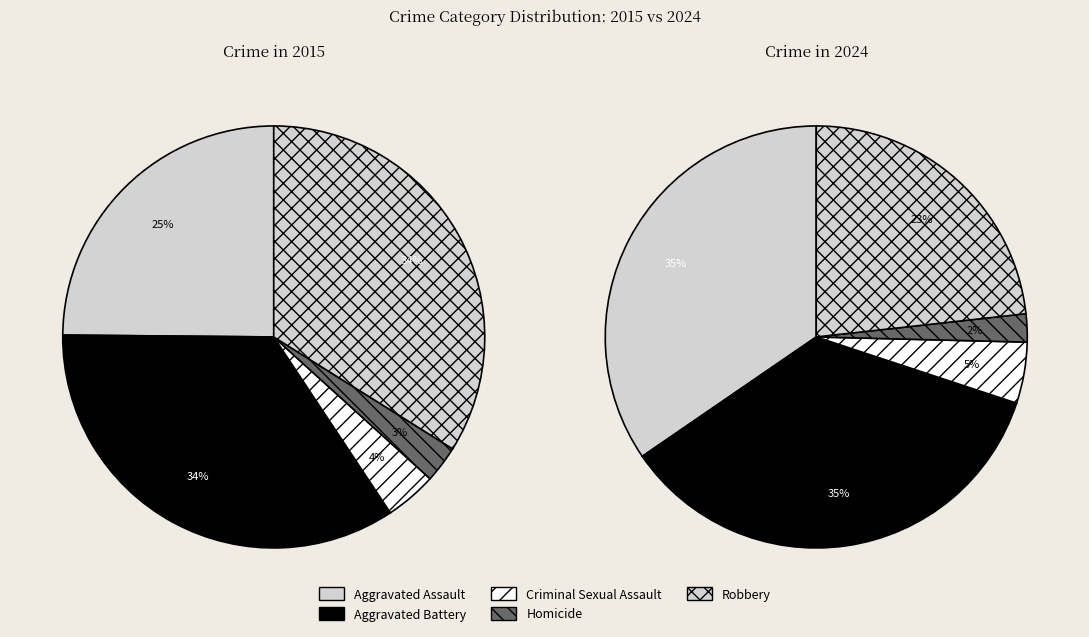

To the nearest percent, what is the difference between the Aggravated Battery and Robbery slice percentages?

12%